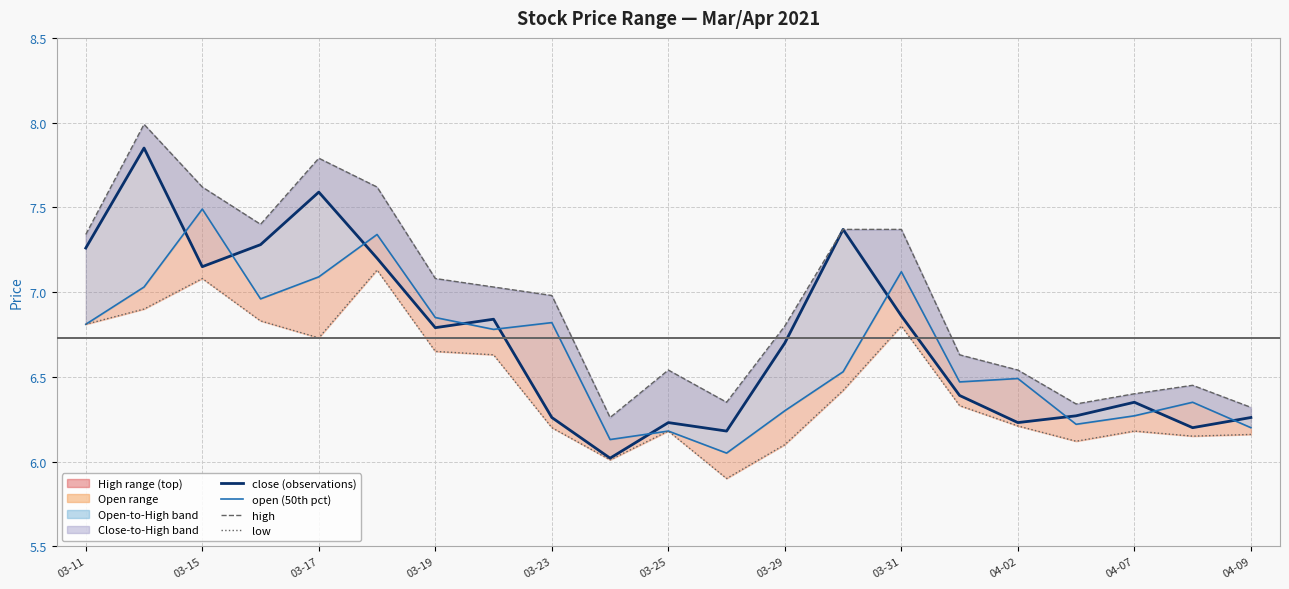

At which category does the chart reach its minimum across all series?

11